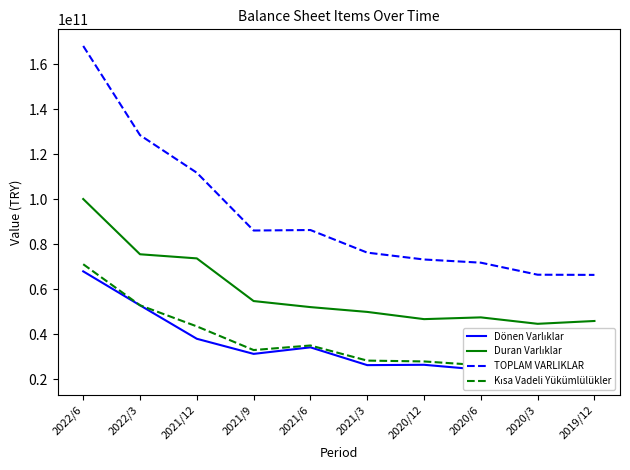

At which category does the chart reach its peak across all series?

2022/6